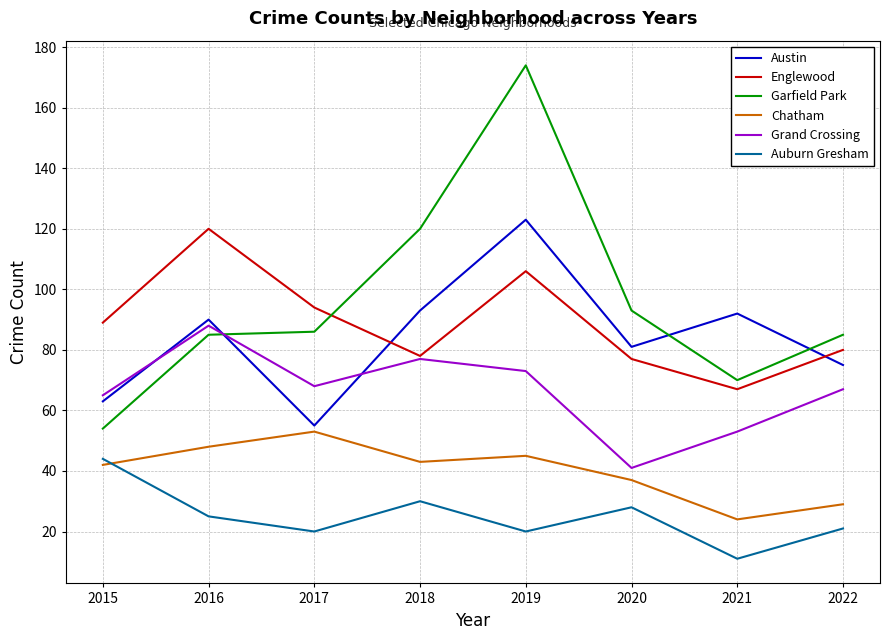

Reading right to left, transcribe all the data shown in this chart.

Austin: 2022=75	2021=92	2020=81	2019=123	2018=93	2017=55	2016=90	2015=63
Englewood: 2022=80	2021=67	2020=77	2019=106	2018=78	2017=94	2016=120	2015=89
Garfield Park: 2022=85	2021=70	2020=93	2019=174	2018=120	2017=86	2016=85	2015=54
Chatham: 2022=29	2021=24	2020=37	2019=45	2018=43	2017=53	2016=48	2015=42
Grand Crossing: 2022=67	2021=53	2020=41	2019=73	2018=77	2017=68	2016=88	2015=65
Auburn Gresham: 2022=21	2021=11	2020=28	2019=20	2018=30	2017=20	2016=25	2015=44